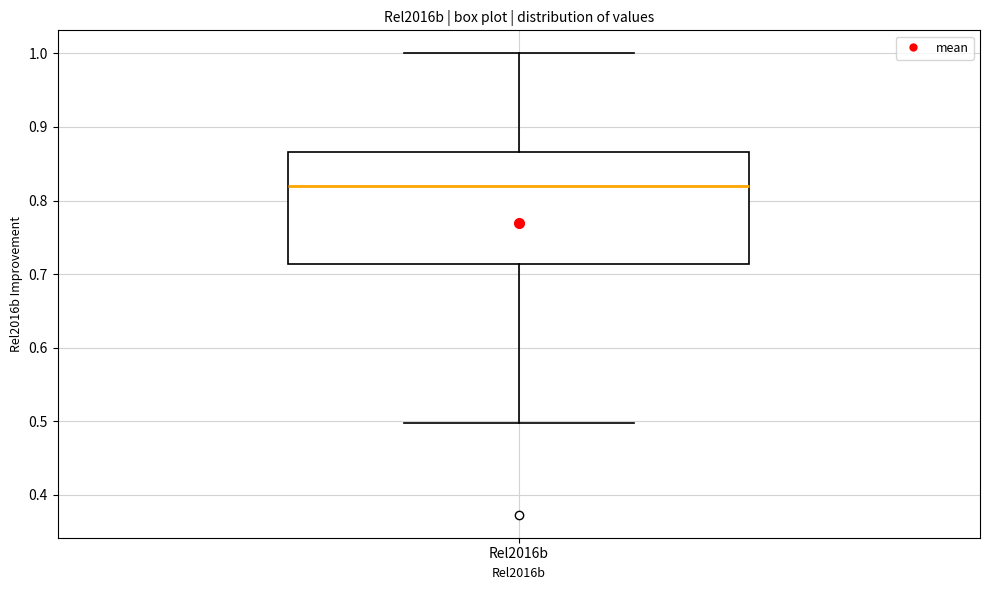

Where does the lower whisker of the box for Rel2016b end on the y-axis? The values are not printed on the chart, so give them approximately, as read against the axis.

0.50